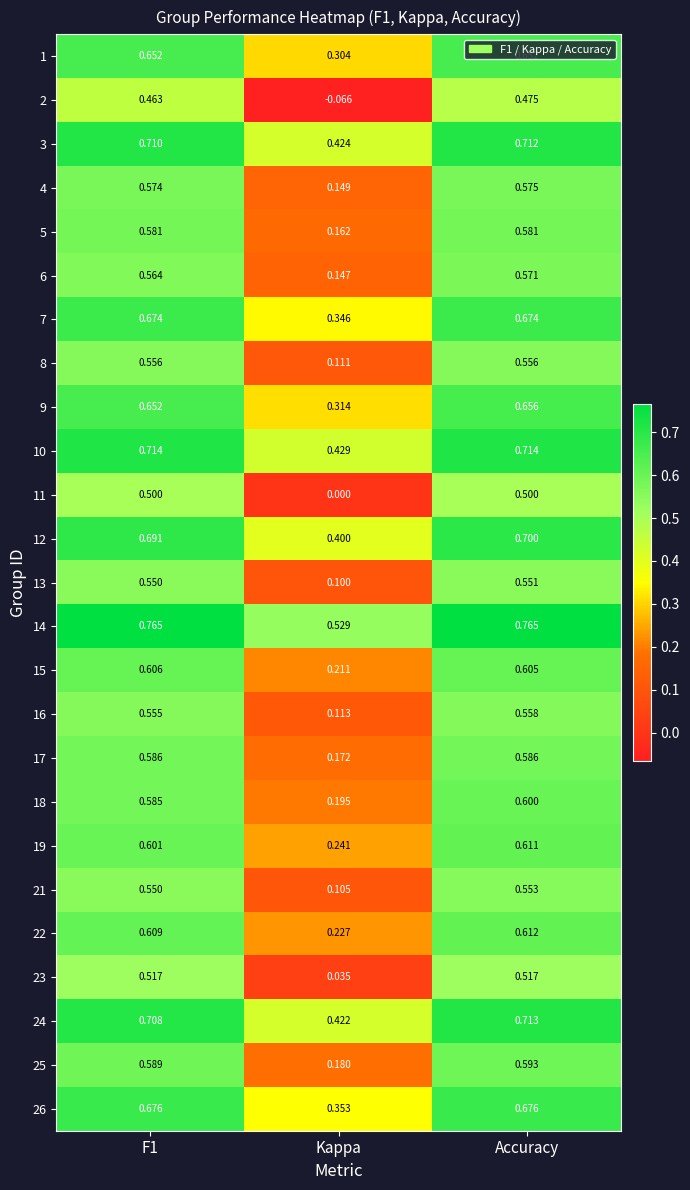

Is the value of 14 at Accuracy greater than the value of 5 at Kappa?

Yes